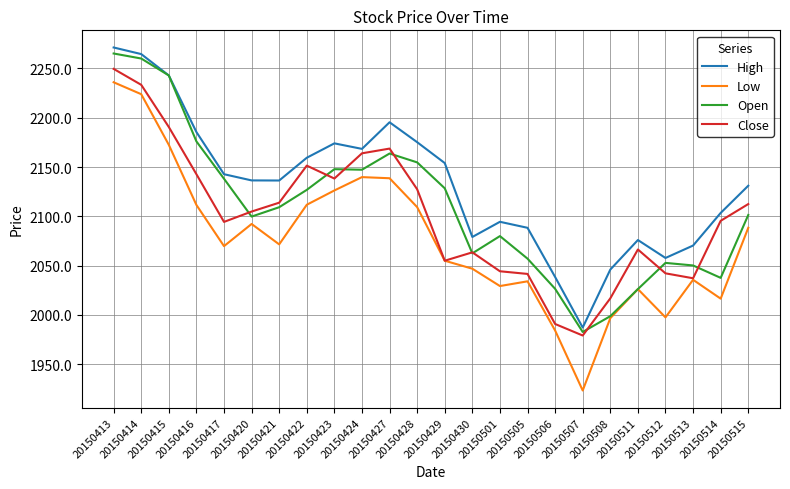

Which series has the largest total across all categories?

High